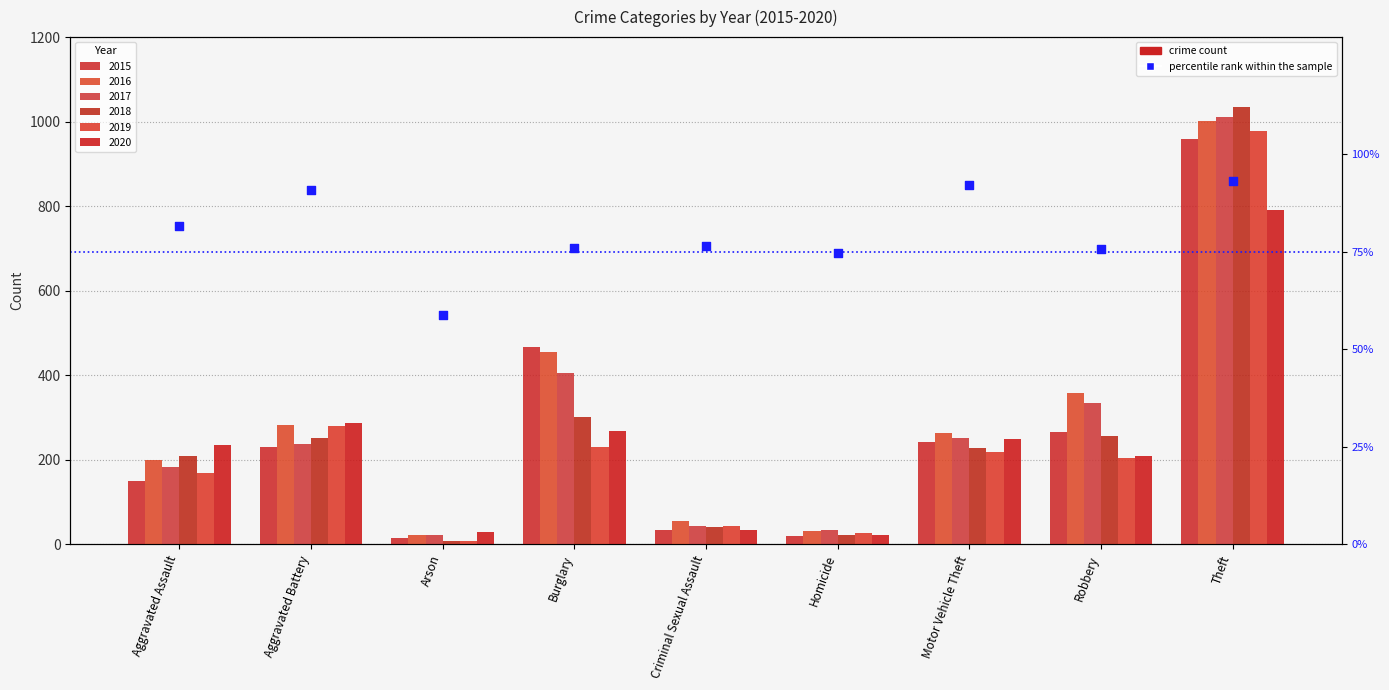

What is the change in value from Aggravated Assault to Robbery?

-5.9